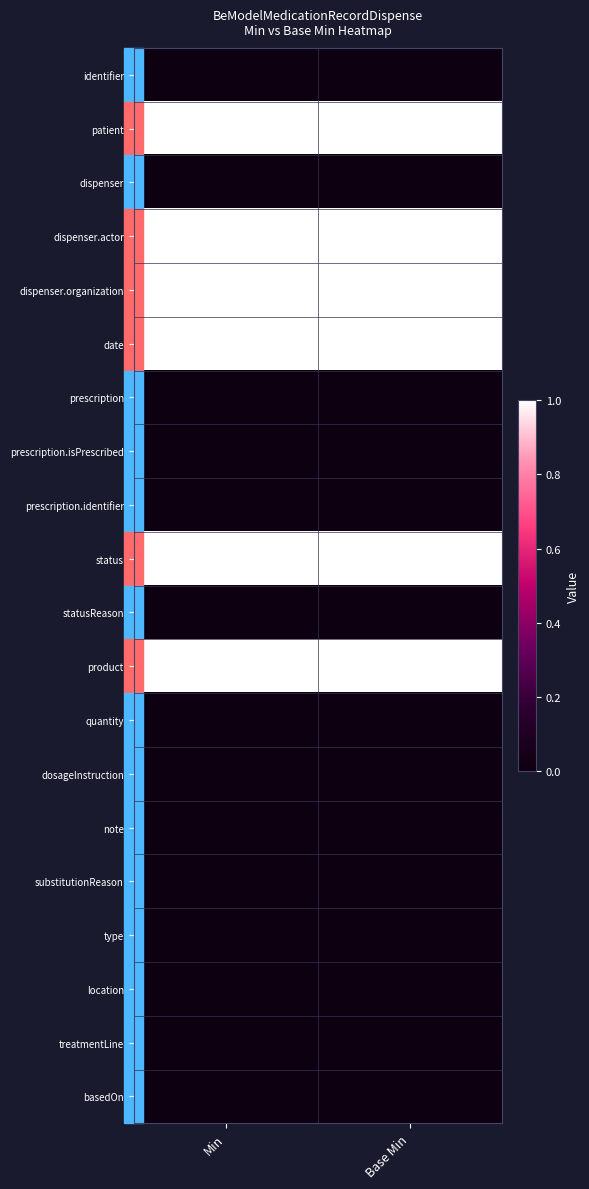

Reading right to left, transcribe all the data shown in this chart.

identifier: Base Min=0	Min=0
patient: Base Min=1	Min=1
dispenser: Base Min=0	Min=0
dispenser.actor: Base Min=1	Min=1
dispenser.organization: Base Min=1	Min=1
date: Base Min=1	Min=1
prescription: Base Min=0	Min=0
prescription.isPrescribed: Base Min=0	Min=0
prescription.identifier: Base Min=0	Min=0
status: Base Min=1	Min=1
statusReason: Base Min=0	Min=0
product: Base Min=1	Min=1
quantity: Base Min=0	Min=0
dosageInstruction: Base Min=0	Min=0
note: Base Min=0	Min=0
substitutionReason: Base Min=0	Min=0
type: Base Min=0	Min=0
location: Base Min=0	Min=0
treatmentLine: Base Min=0	Min=0
basedOn: Base Min=0	Min=0